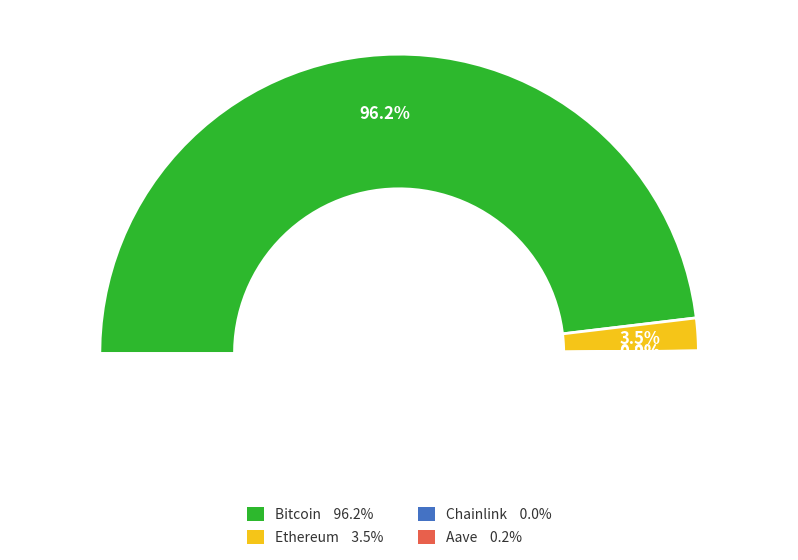

To the nearest percent, what percentage of the pie is Ethereum?

4%